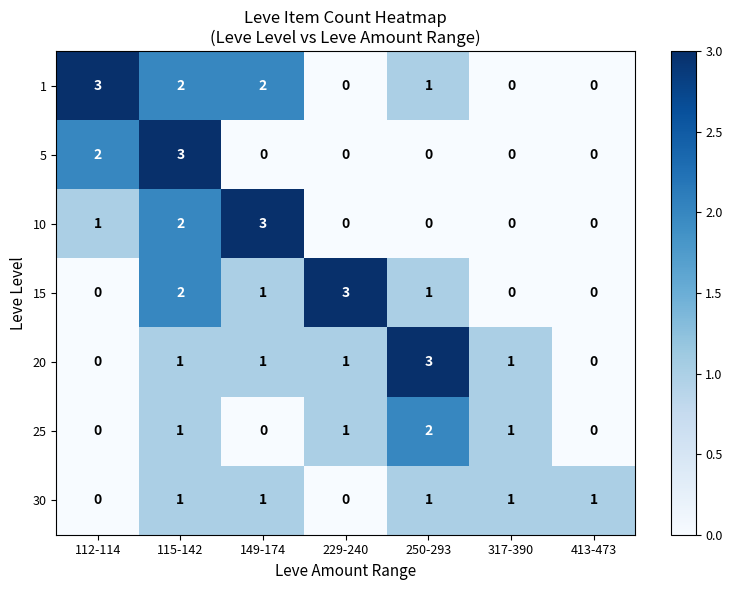

Between 115-142 and 317-390, which series saw the biggest shift?

5